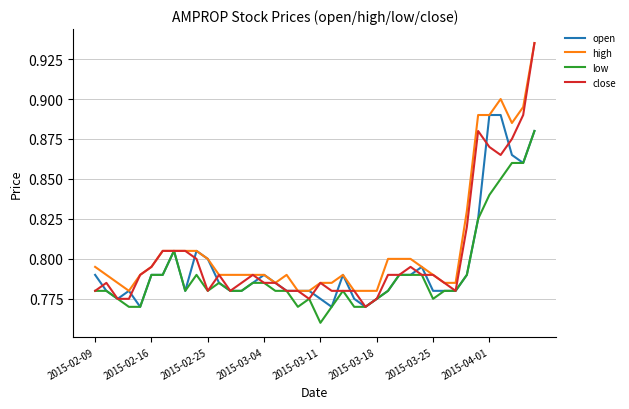

Which series has the largest range (max minus min)?

close